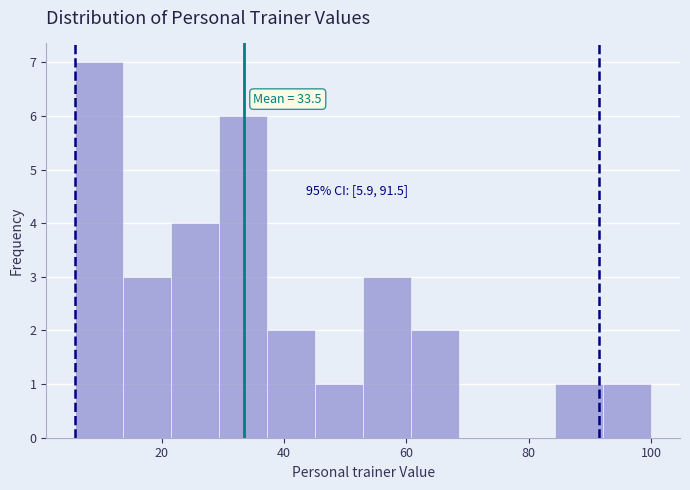

Read against the x-axis, roughly where is the centre of the tallest bar?

10